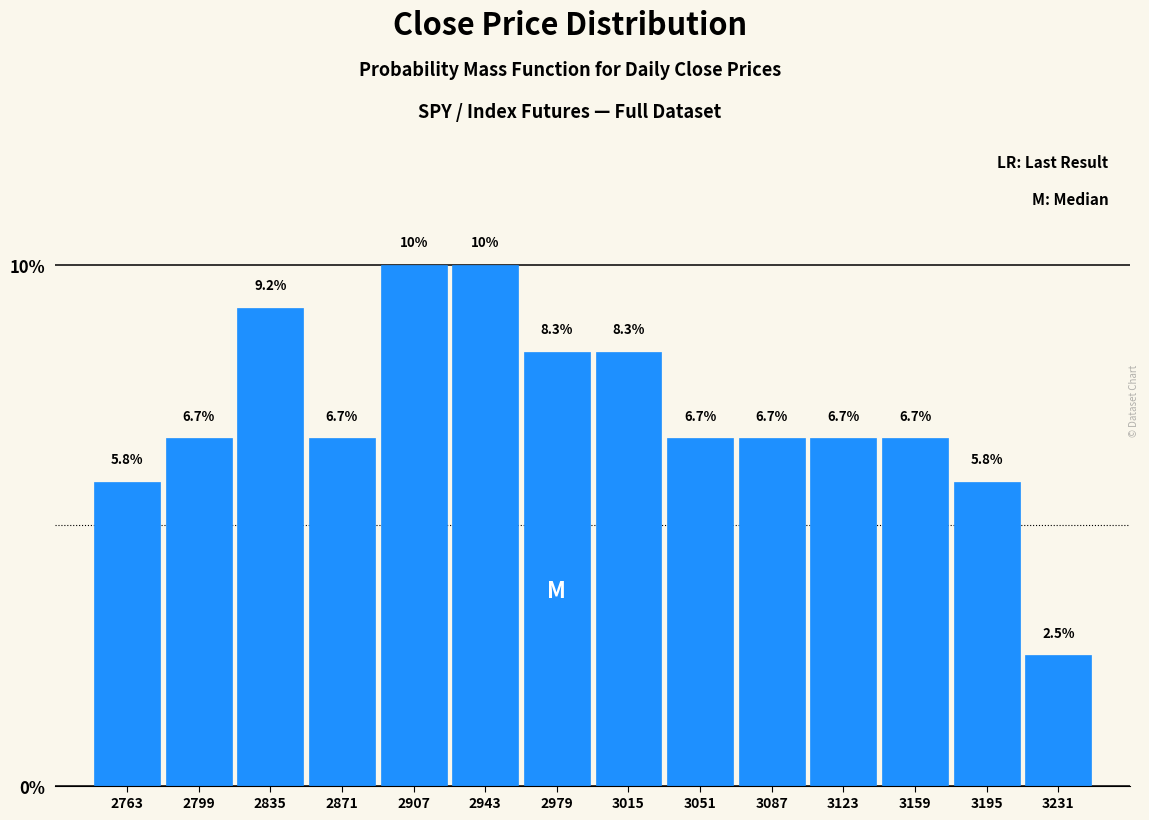

Reading left to right, list every bar in this chart as the range it spans on the x-axis followed by its height. The bar edges are not printed on the chart, so give them approximately, as read against the axis.

2745 to 2780: 5.8
2780 to 2815: 6.7
2815 to 2855: 9.2
2855 to 2890: 6.7
2890 to 2925: 10.0
2925 to 2960: 10.0
2960 to 3000: 8.3
3000 to 3035: 8.3
3035 to 3070: 6.7
3070 to 3105: 6.7
3105 to 3140: 6.7
3140 to 3180: 6.7
3180 to 3215: 5.8
3215 to 3250: 2.5